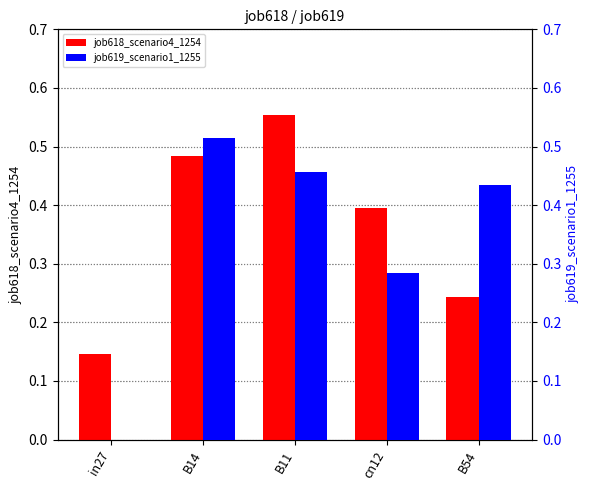

What is the difference between the job619_scenario1_1255 values at cn12 and B14?

0.2